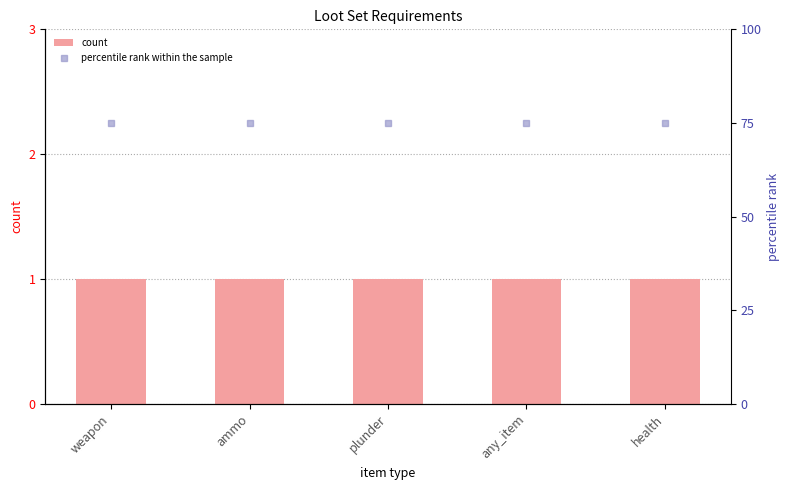

What position from the right is plunder?

3